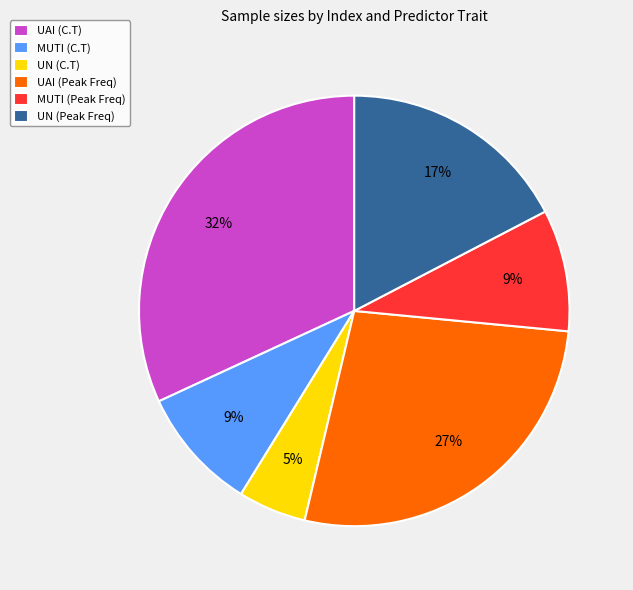

Which has a higher value, UAI (Peak Freq) or UN (C.T)?

UAI (Peak Freq)